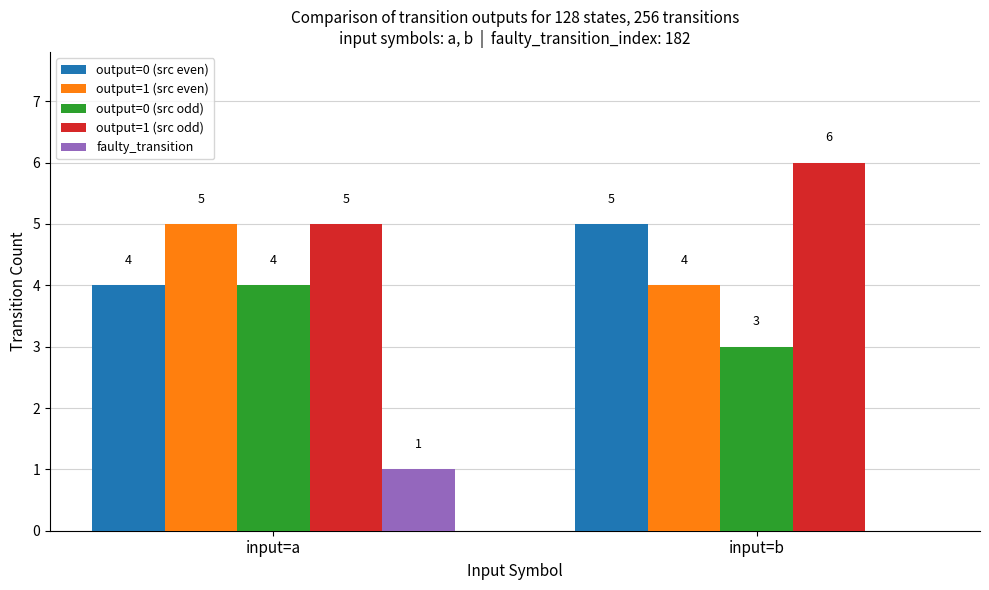

What is the approximate value of output=1 (src even) at input=b?

4